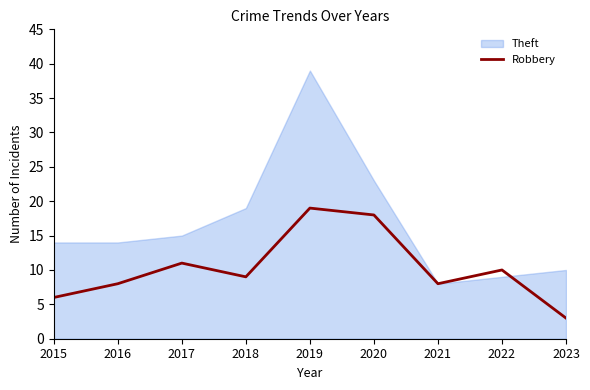

Which category has the lowest value in the Robbery series?

2023